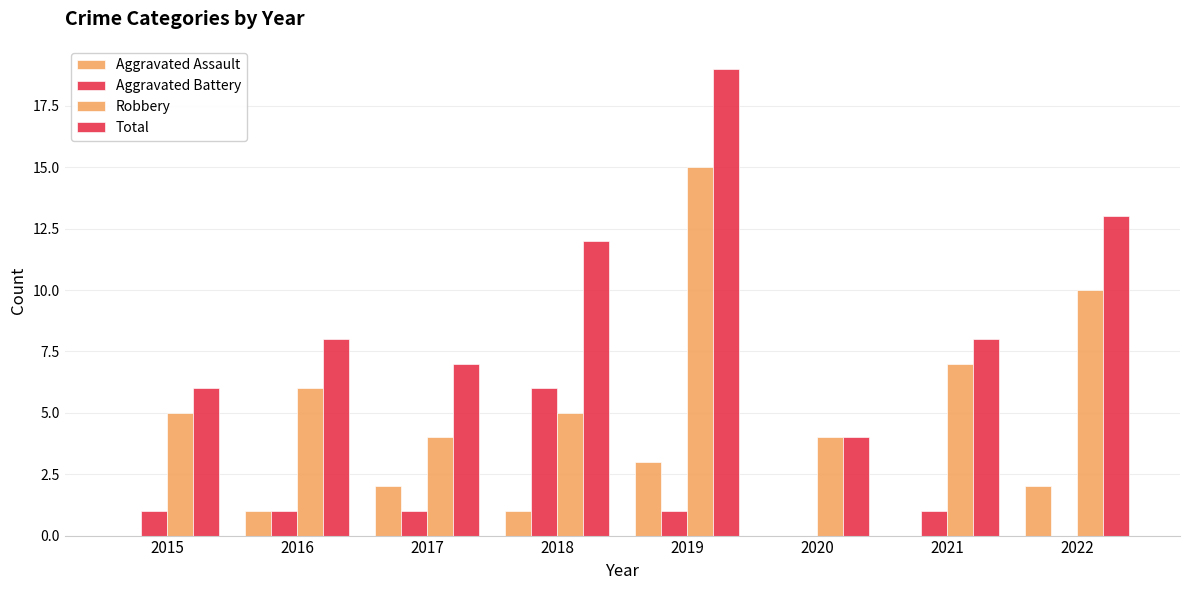

Reading right to left, list all the values displayed in this chart.

Aggravated Assault: 2022=2	2021=0	2020=0	2019=3	2018=1	2017=2	2016=1	2015=0
Aggravated Battery: 2022=0	2021=1	2020=0	2019=1	2018=6	2017=1	2016=1	2015=1
Robbery: 2022=10	2021=7	2020=4	2019=15	2018=5	2017=4	2016=6	2015=5
Total: 2022=13	2021=8	2020=4	2019=19	2018=12	2017=7	2016=8	2015=6